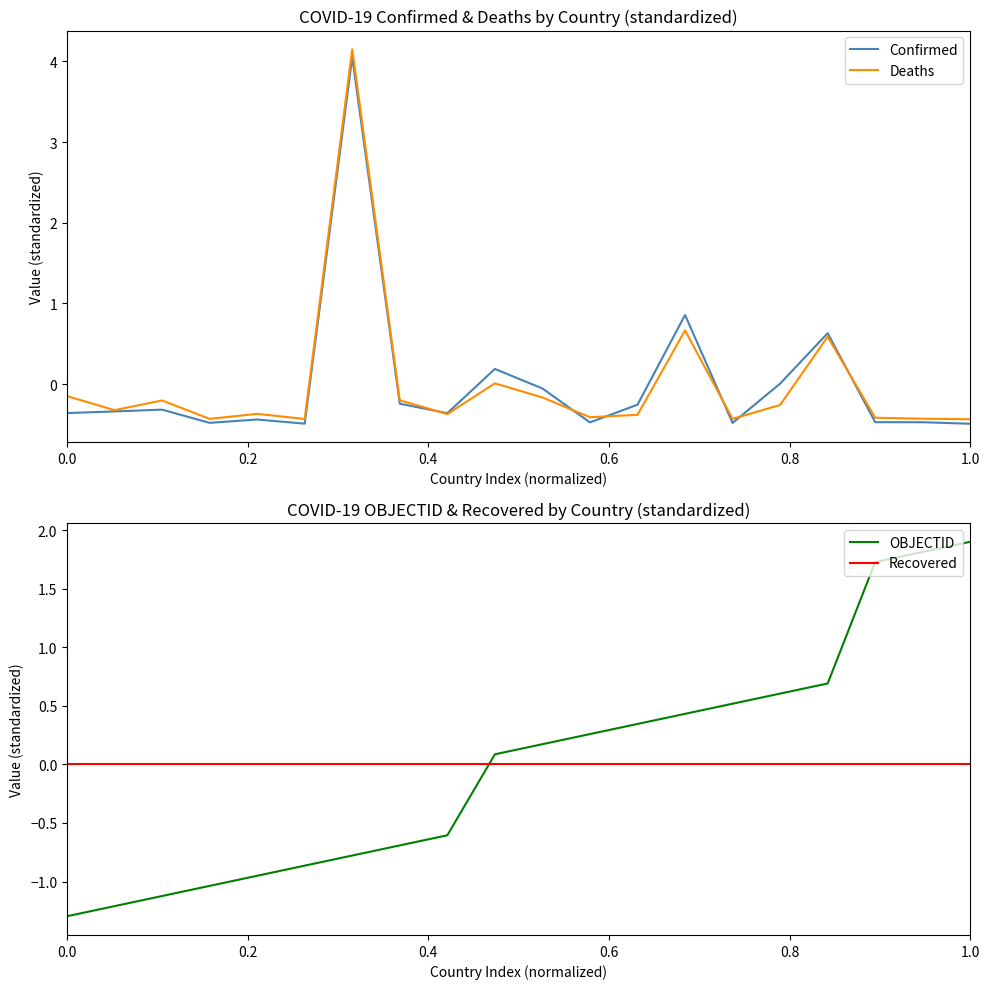

How many positive values does the OBJECTID series have?

11